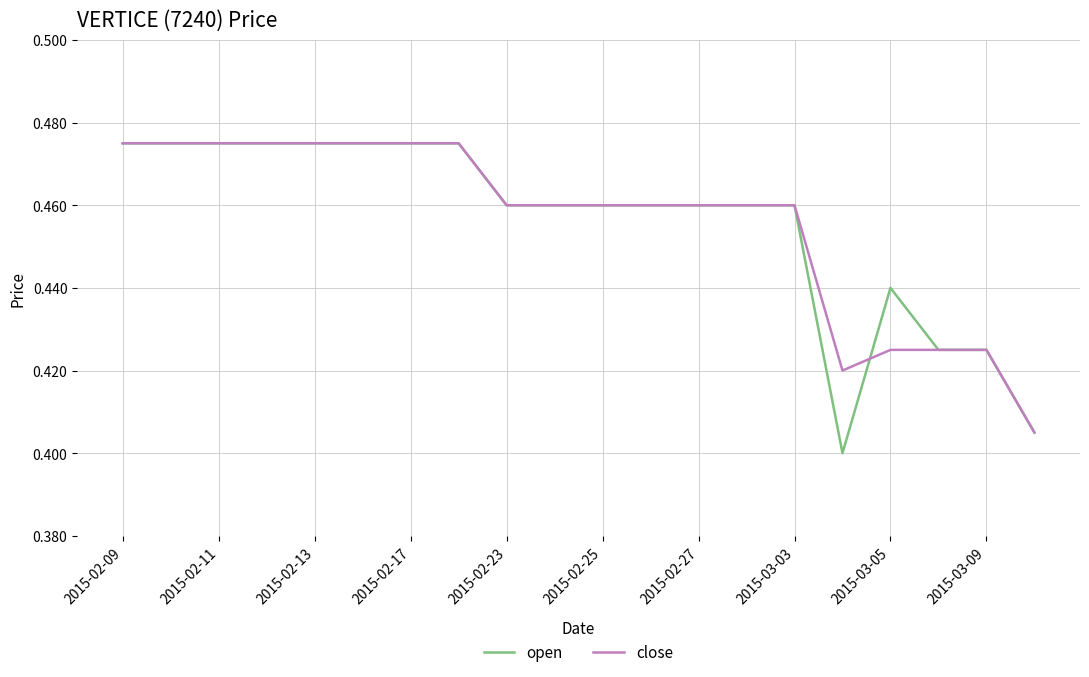

Which series has the widest spread of values?

open